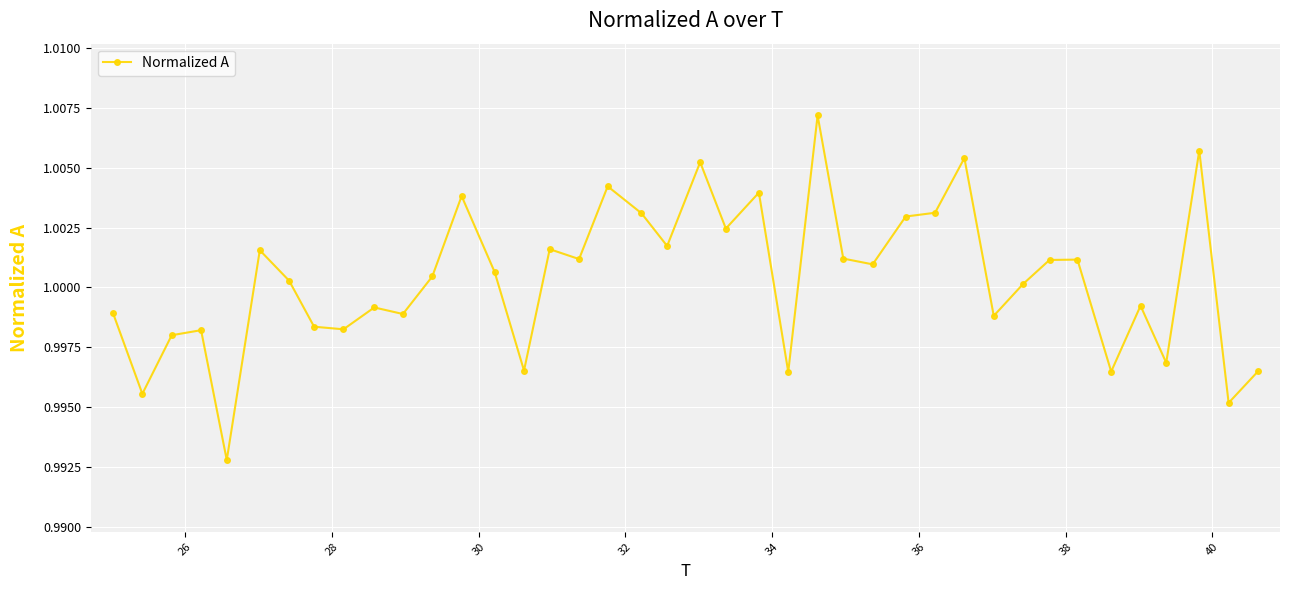

True or false: the data has more than 0 interior local peaks.

True